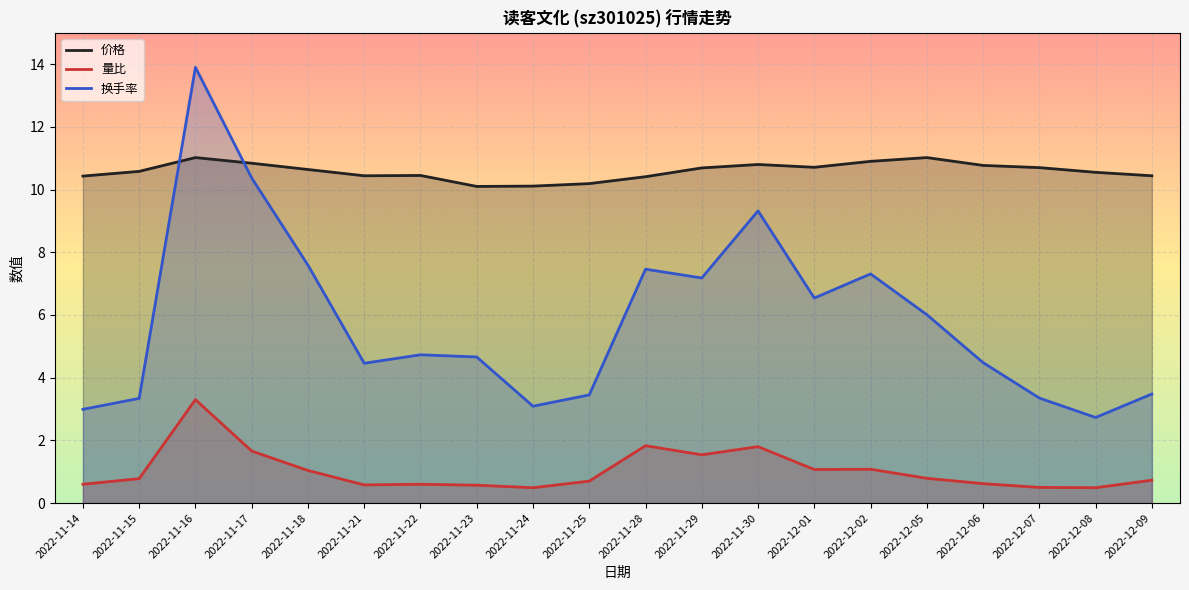

Is it true that 价格 equals 5.7 at 2022-11-30?

False